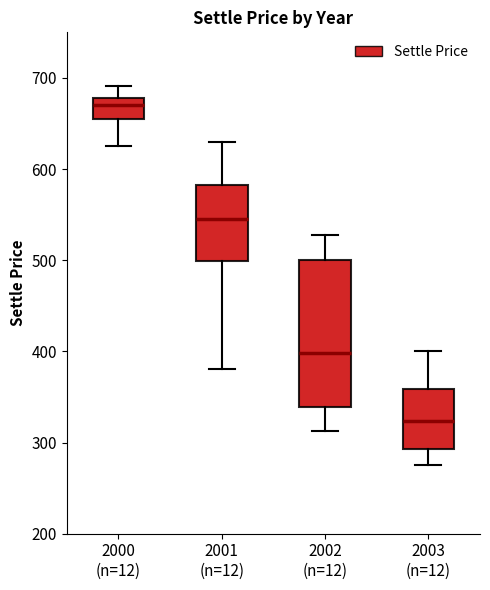

Where is the upper edge of the box for 2002 (n=12) on the y-axis? The values are not printed on the chart, so give them approximately, as read against the axis.

500